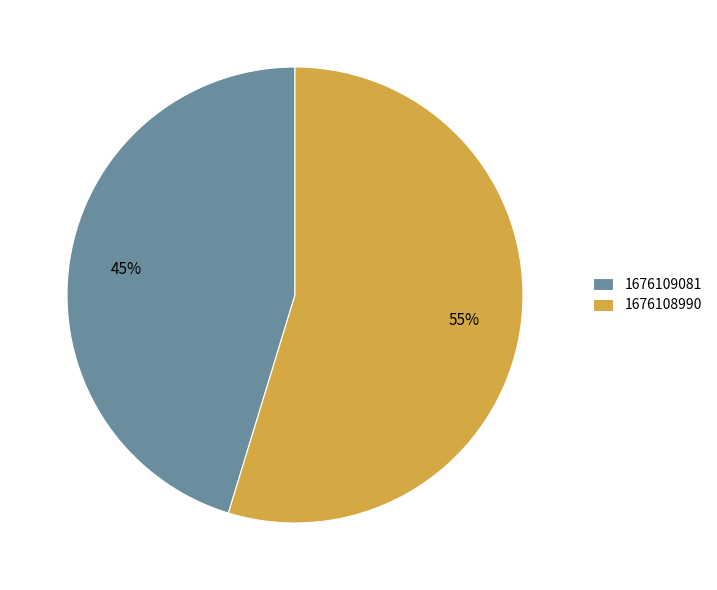

How many segments does this pie chart have?

2